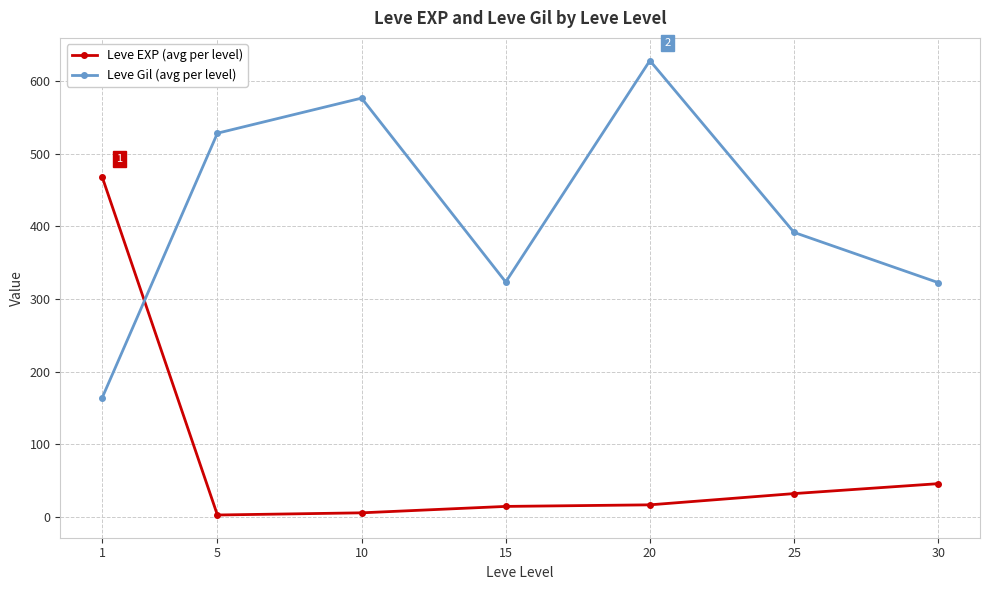

Rank the series by their average value, from highest to lowest.

Leve Gil (avg per level), Leve EXP (avg per level)